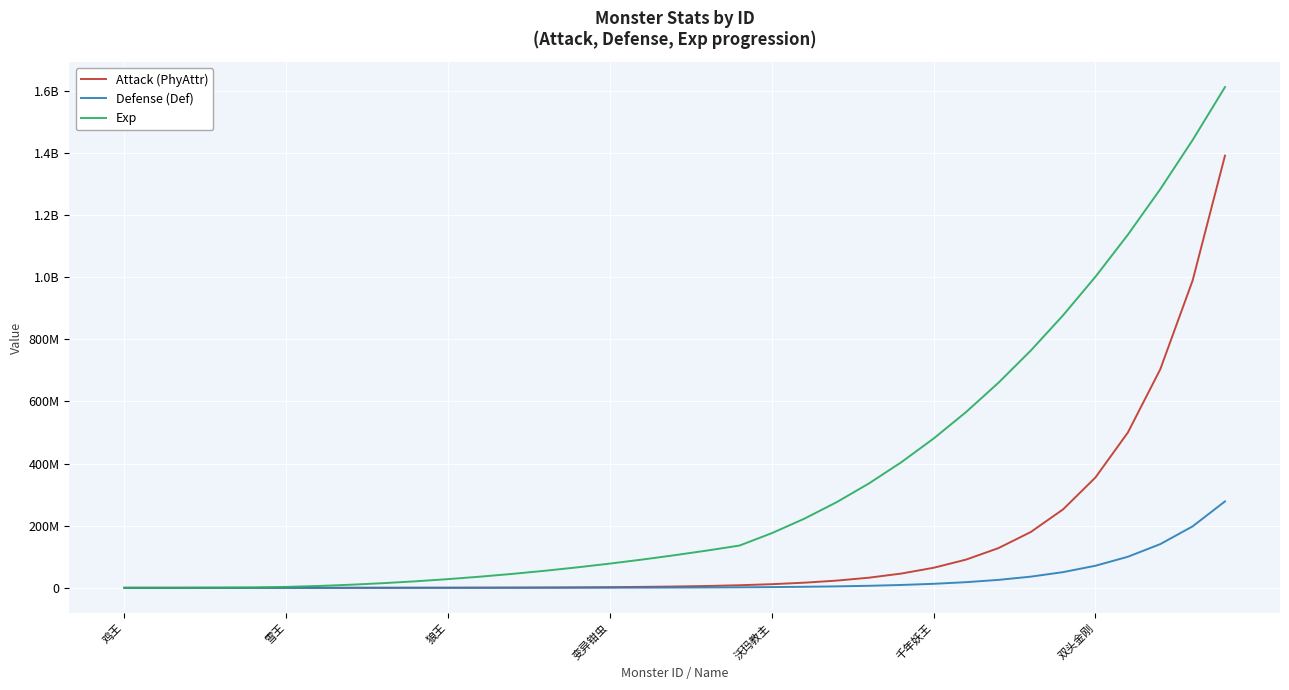

What are all the series names shown in the legend?

Attack (PhyAttr), Defense (Def), Exp